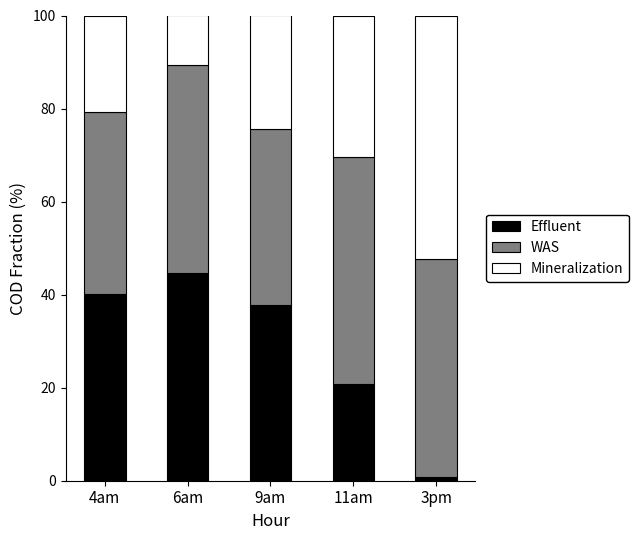

Where is Effluent nearest to the value 22?

11am